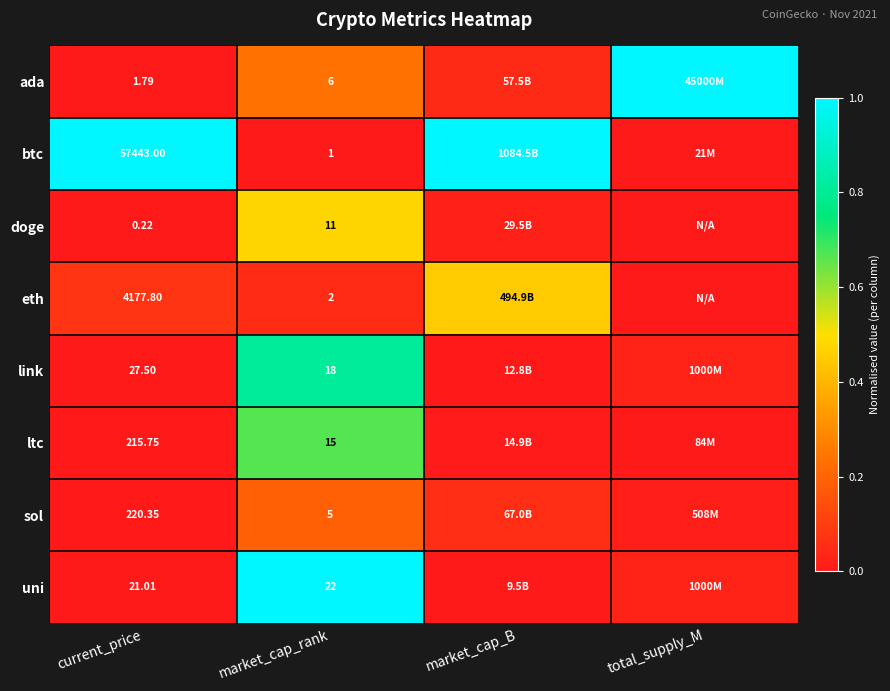

At market_cap_rank, list the series in order from largest to smallest.

uni, link, ltc, doge, ada, sol, eth, btc